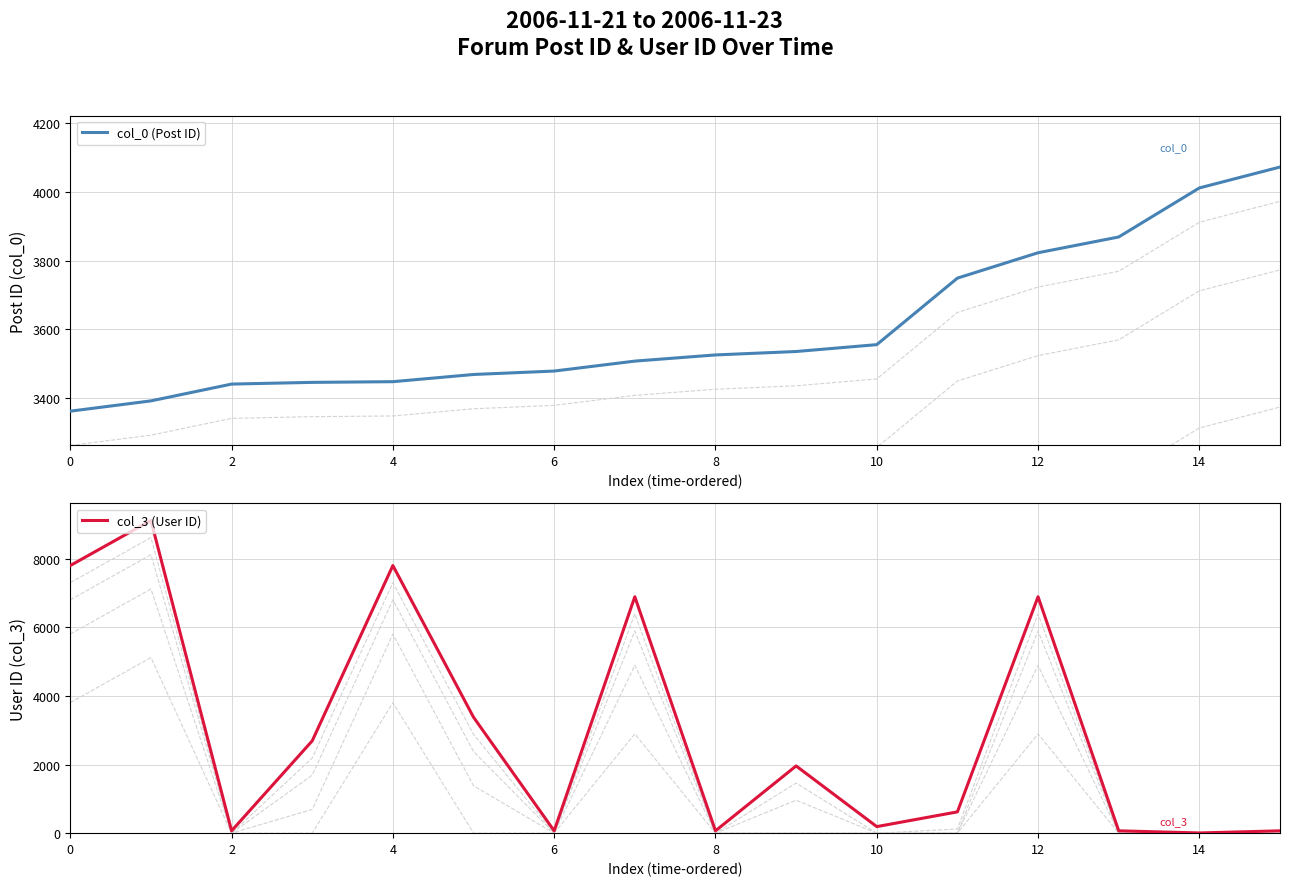

At which category does col_3 reach its first local peak?

2006-11-21 18:21:00